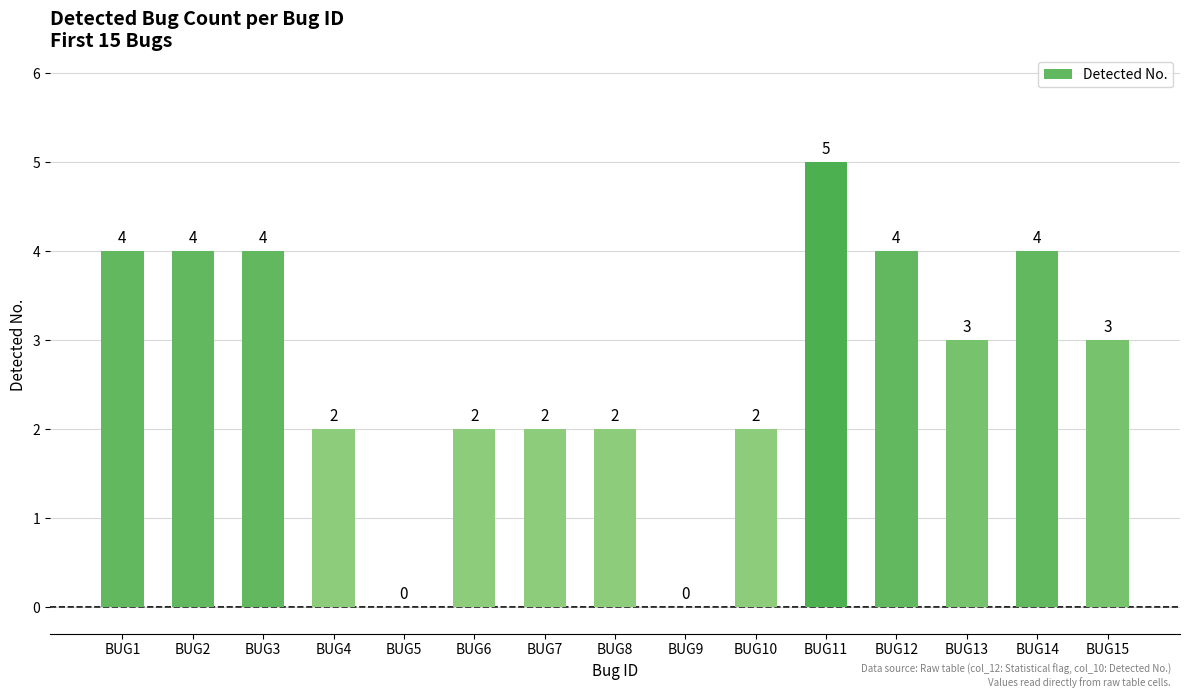

What is the sum of all values?

41